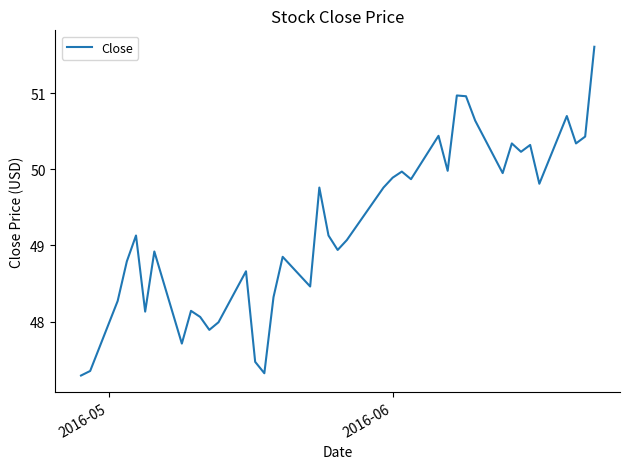

What is the sum of all values?

1969.9